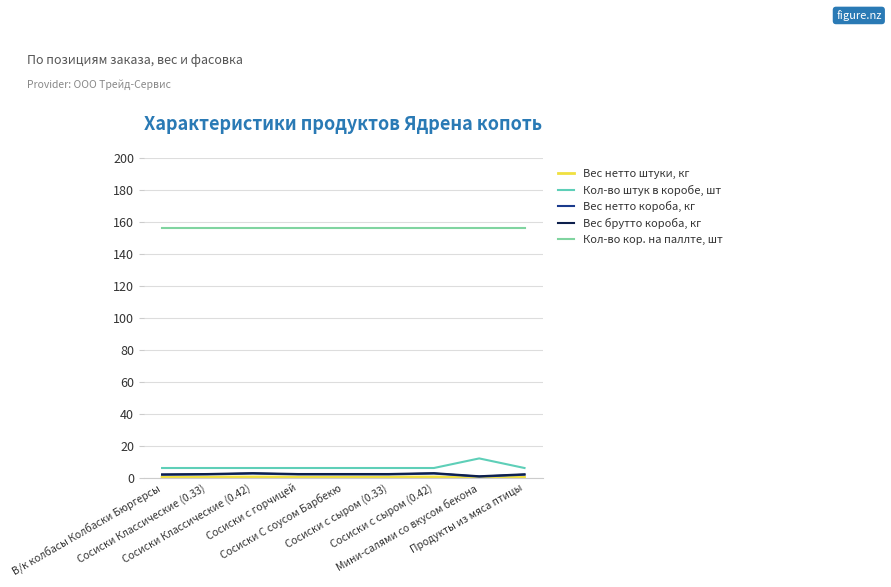

What position from the right is Сосиски С соусом Барбекю?

5